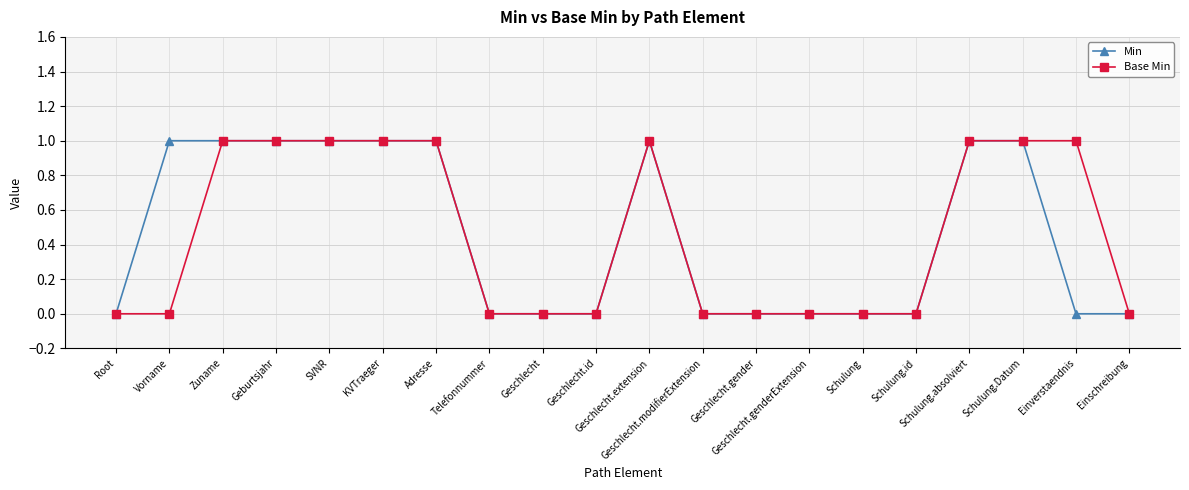

What are all the series names shown in the legend?

Min, Base Min